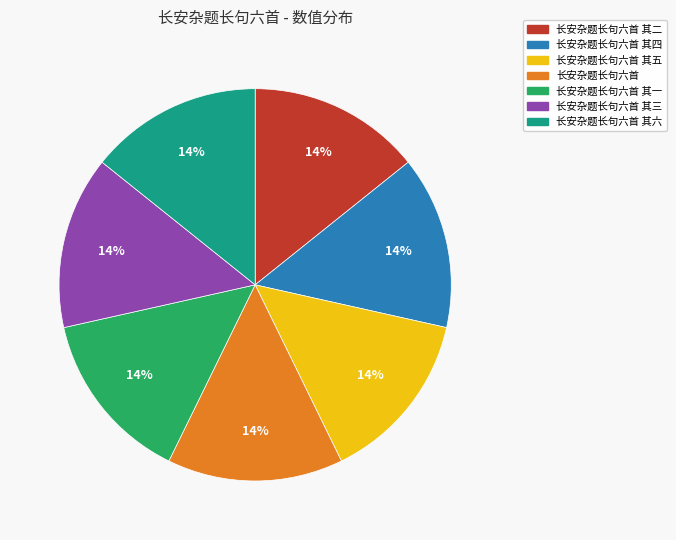

Is there a majority slice in this chart?

No